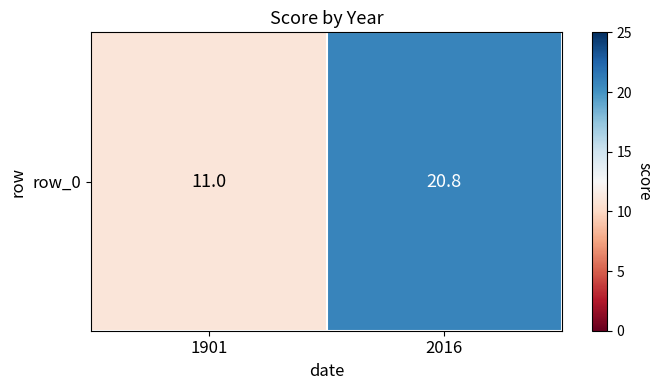

What value does the data have at 2016?

20.8